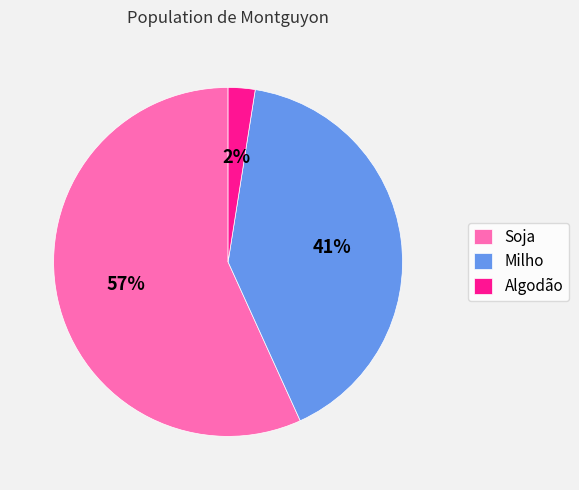

How many slices are in this pie chart?

3